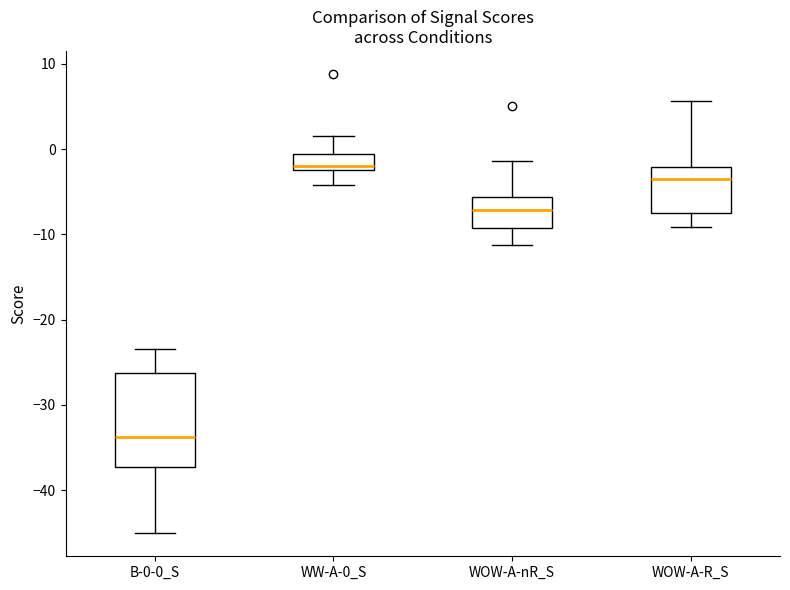

Which box's median line is the highest?

WW-A-0_S